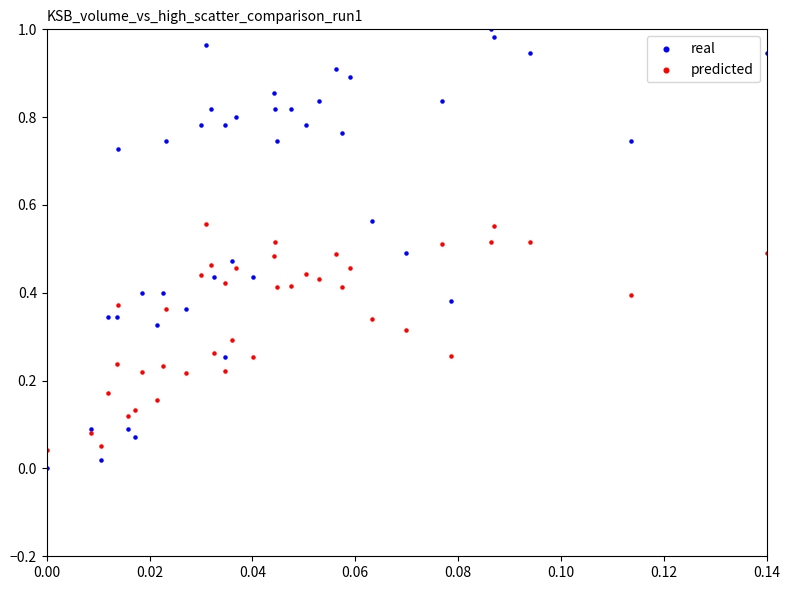

Which series has the widest spread of Y values?

real